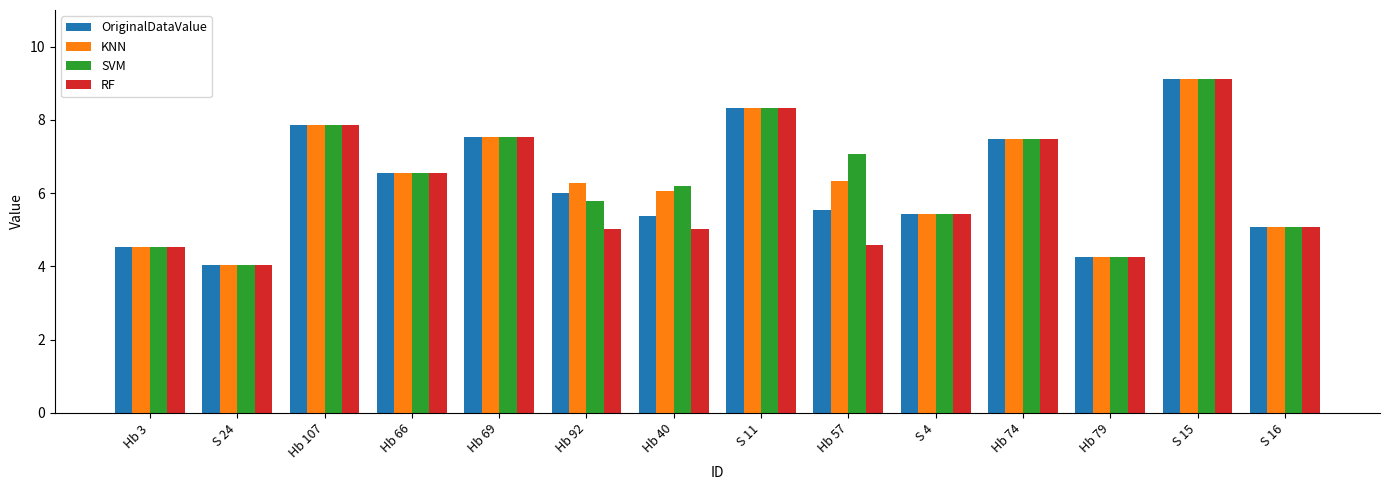

At how many categories does at least one series exceed 8?

2